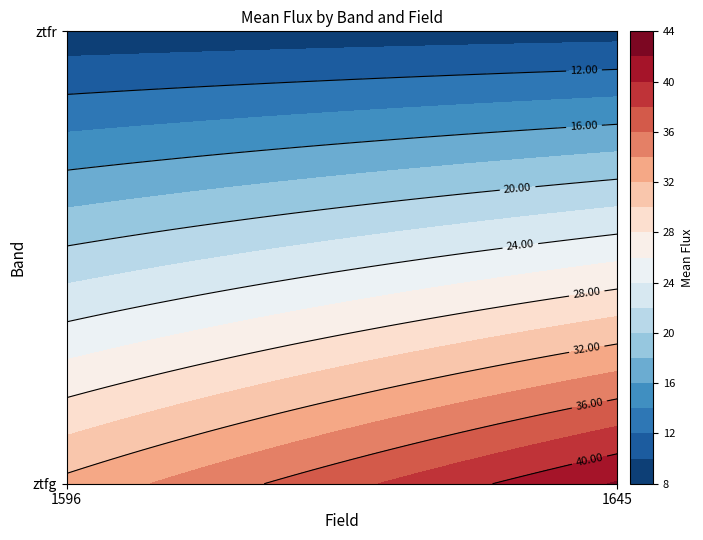

What is the smallest value displayed?

8.2